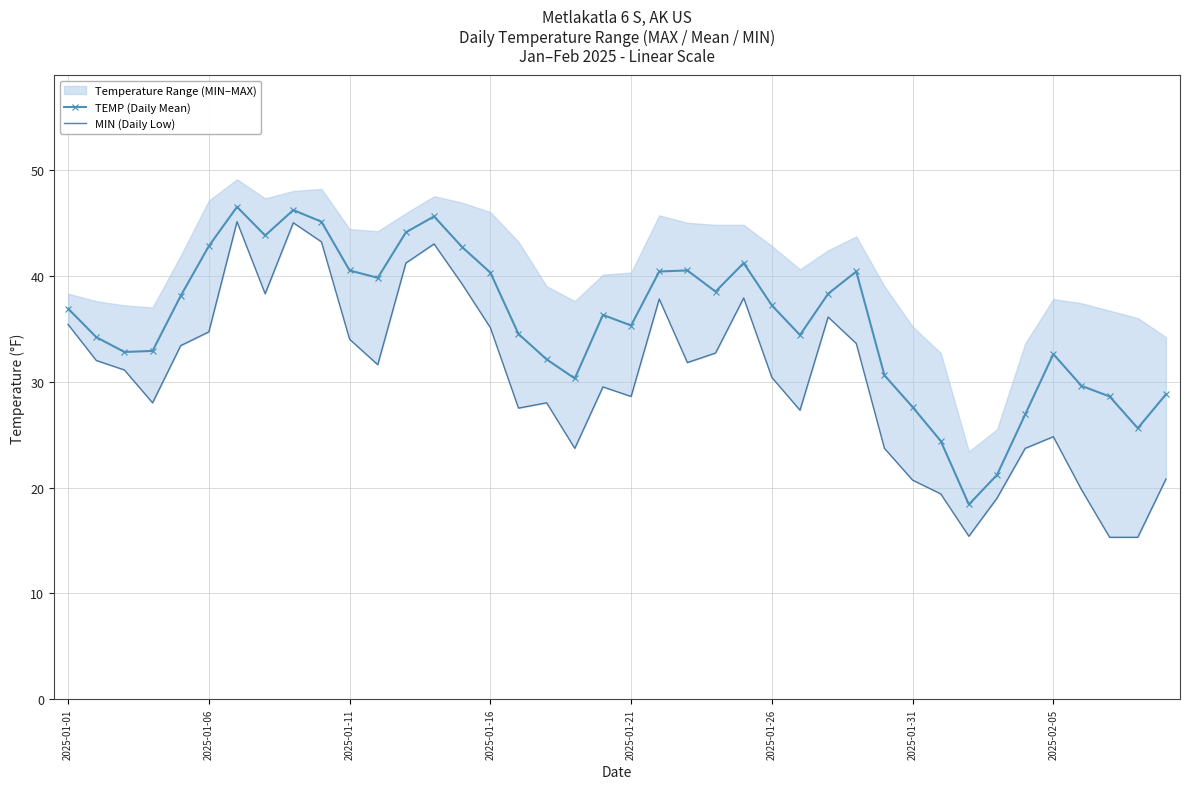

What is the average value of the TEMP (Daily Mean) series?

35.6